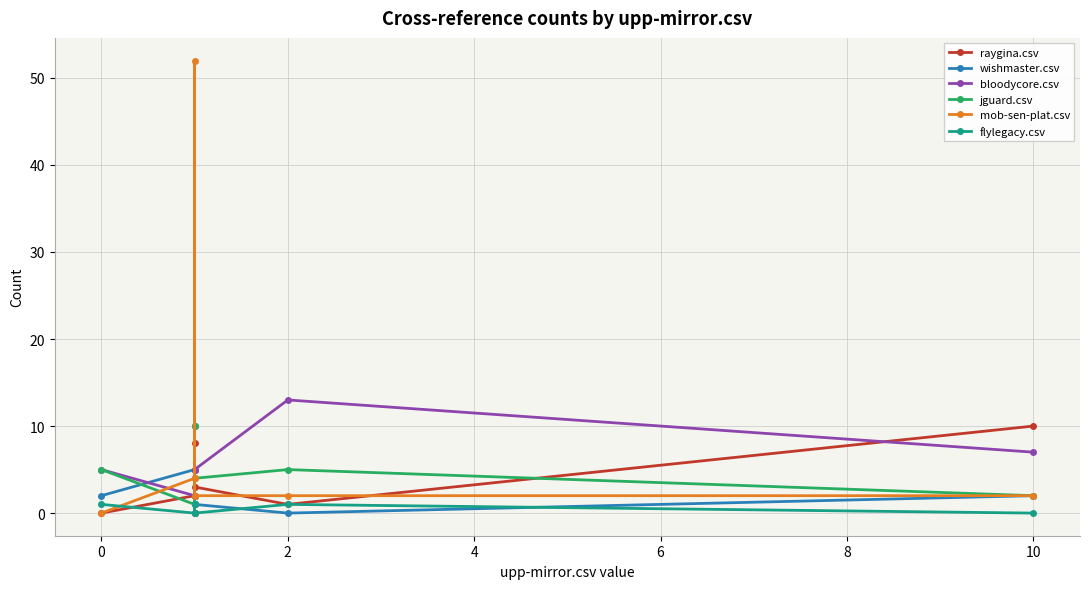

The value of mob-sen-plat.csv at 2 is 3. True or false?

False